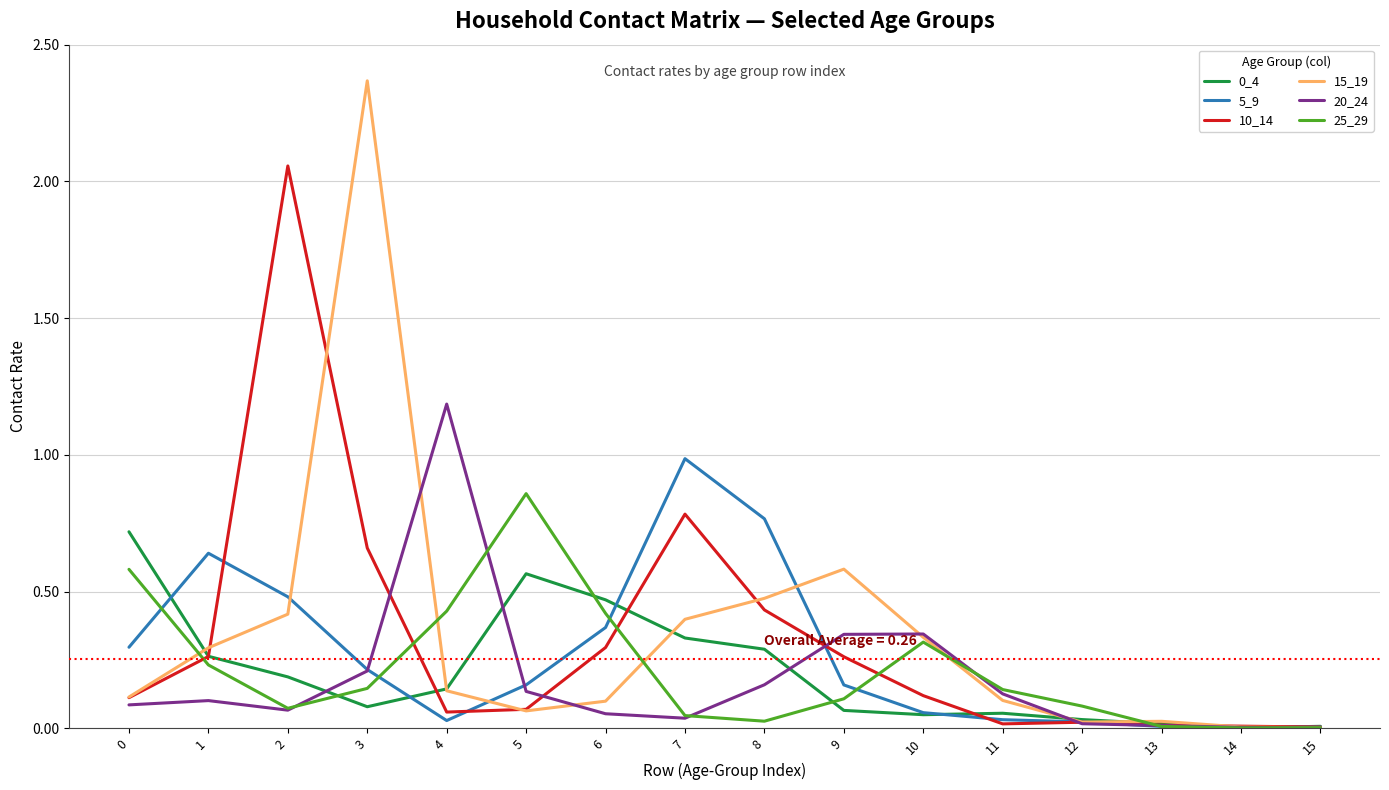

True or false: 15_19 has a value of 0.5 at 8.

True